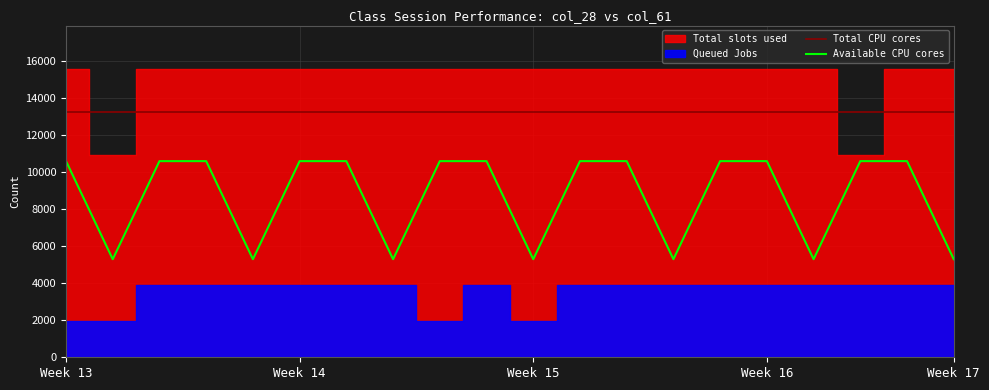

What is the lowest value of the Available CPU cores series?

5304